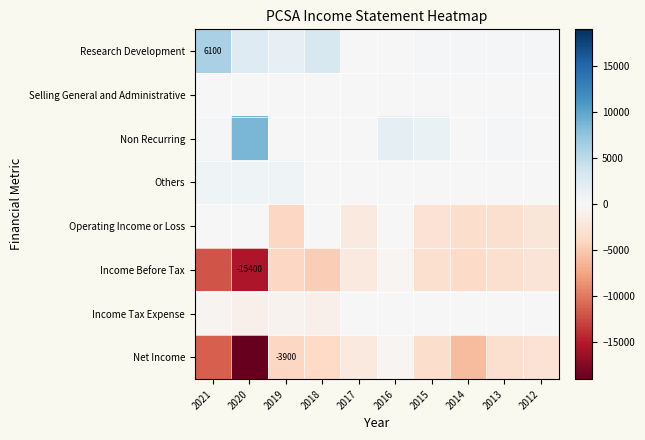

The Research Development series shows 2545 at 2021. True or false?

False